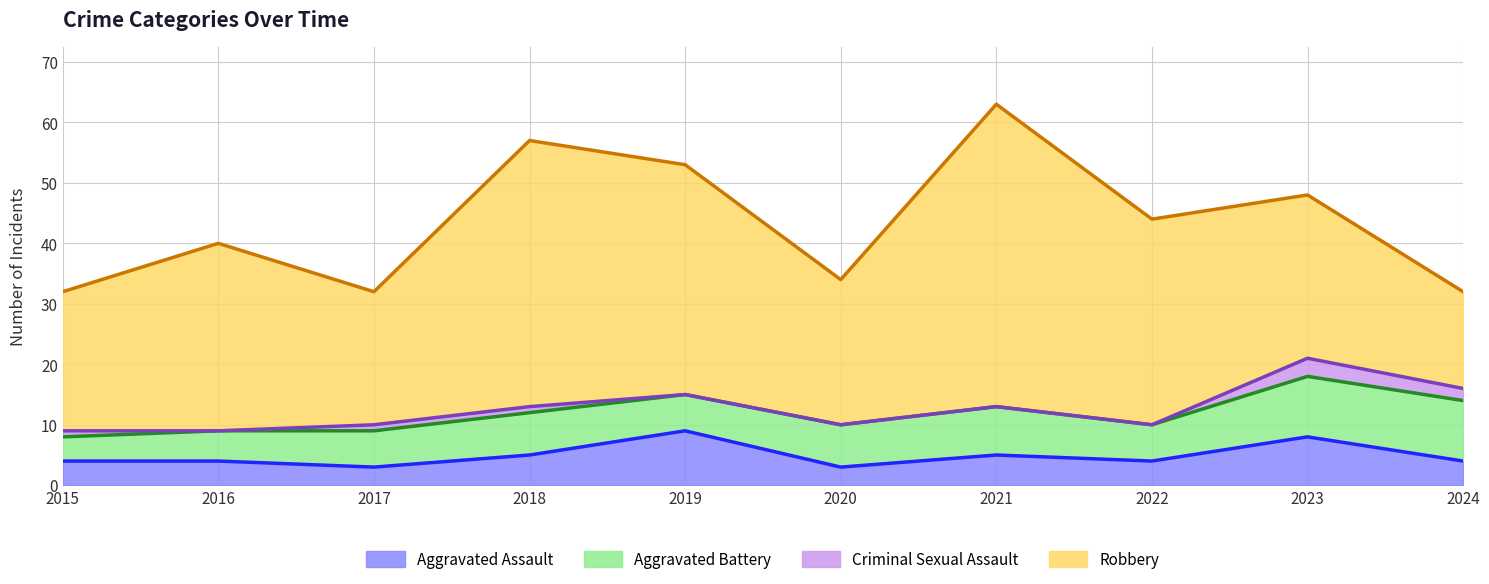

At which category does Robbery reach its first local peak?

2016